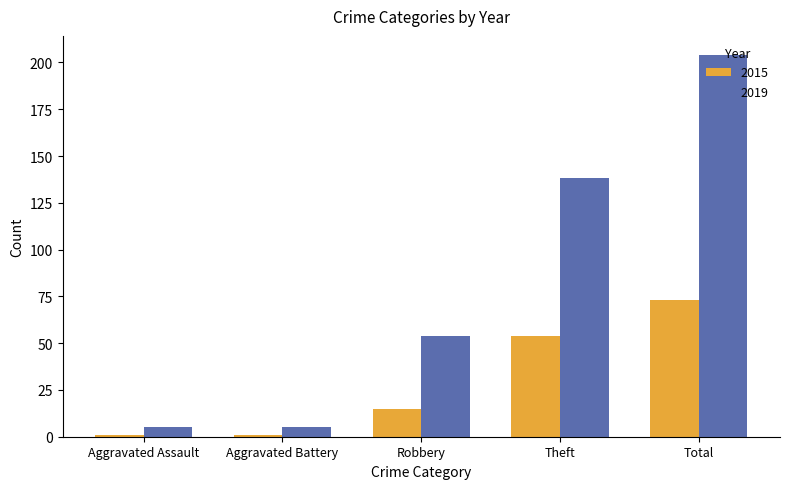

Which series has the largest total across all categories?

2019